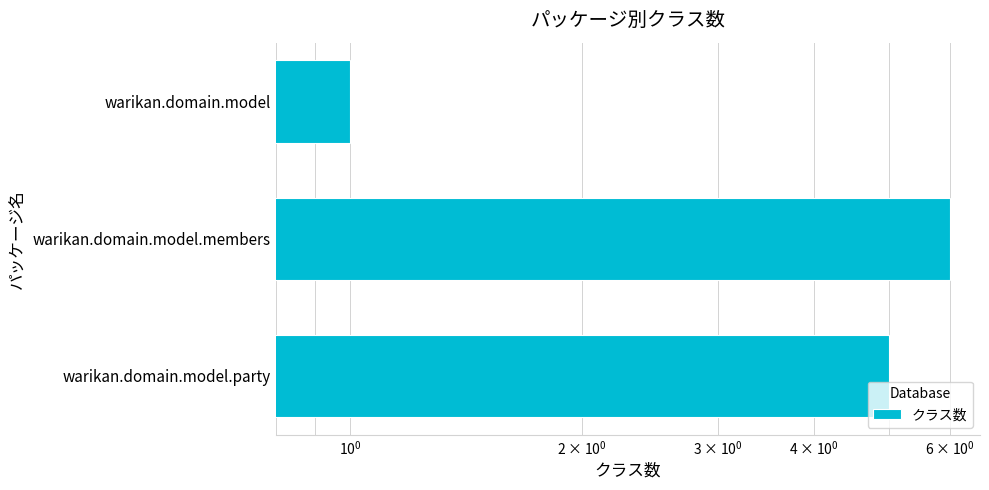

What is the greatest value displayed?

6